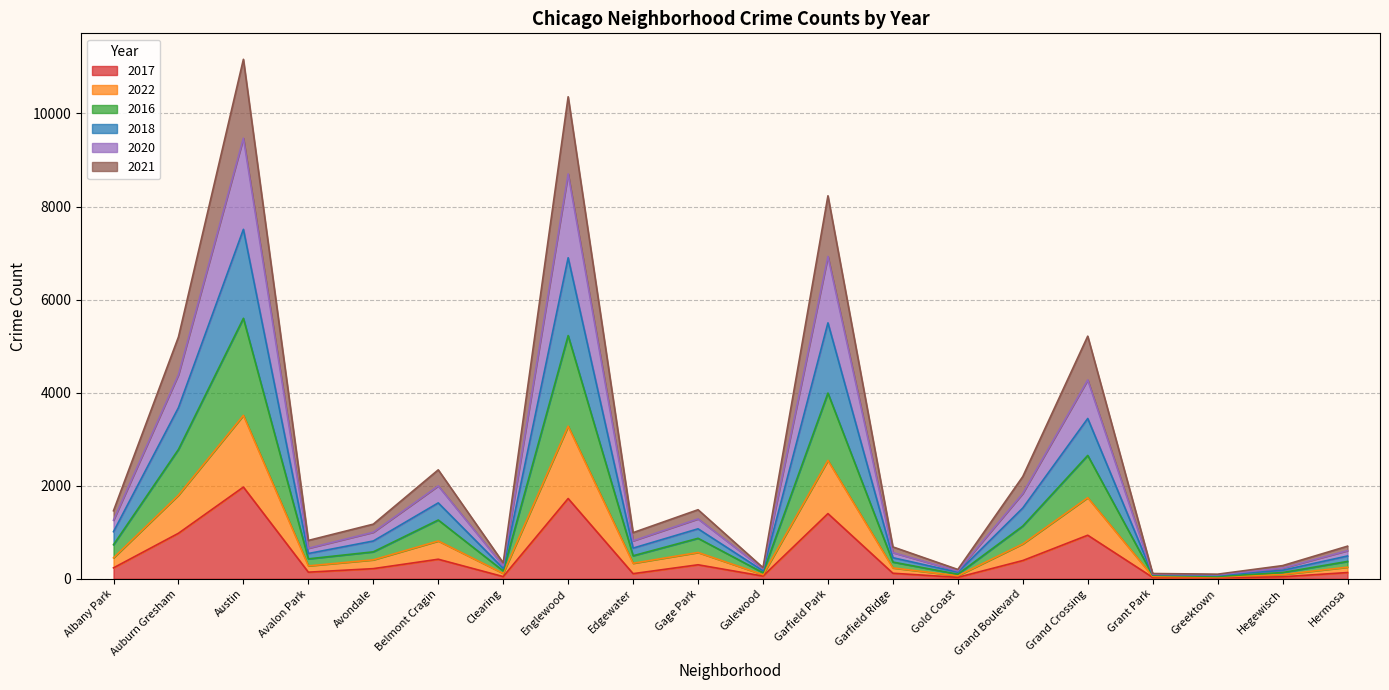

True or false: 2017 and 2020 intersect in this chart.

False